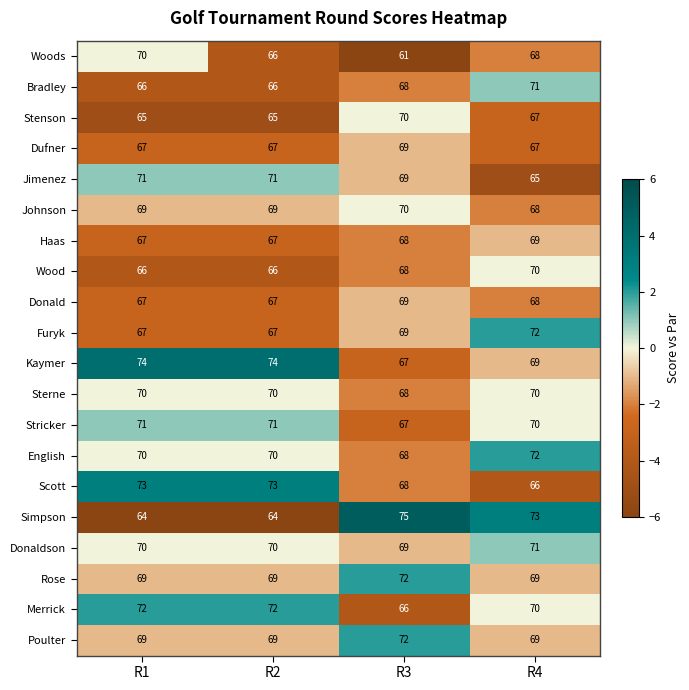

At which category is the sum across all series the highest?

R4